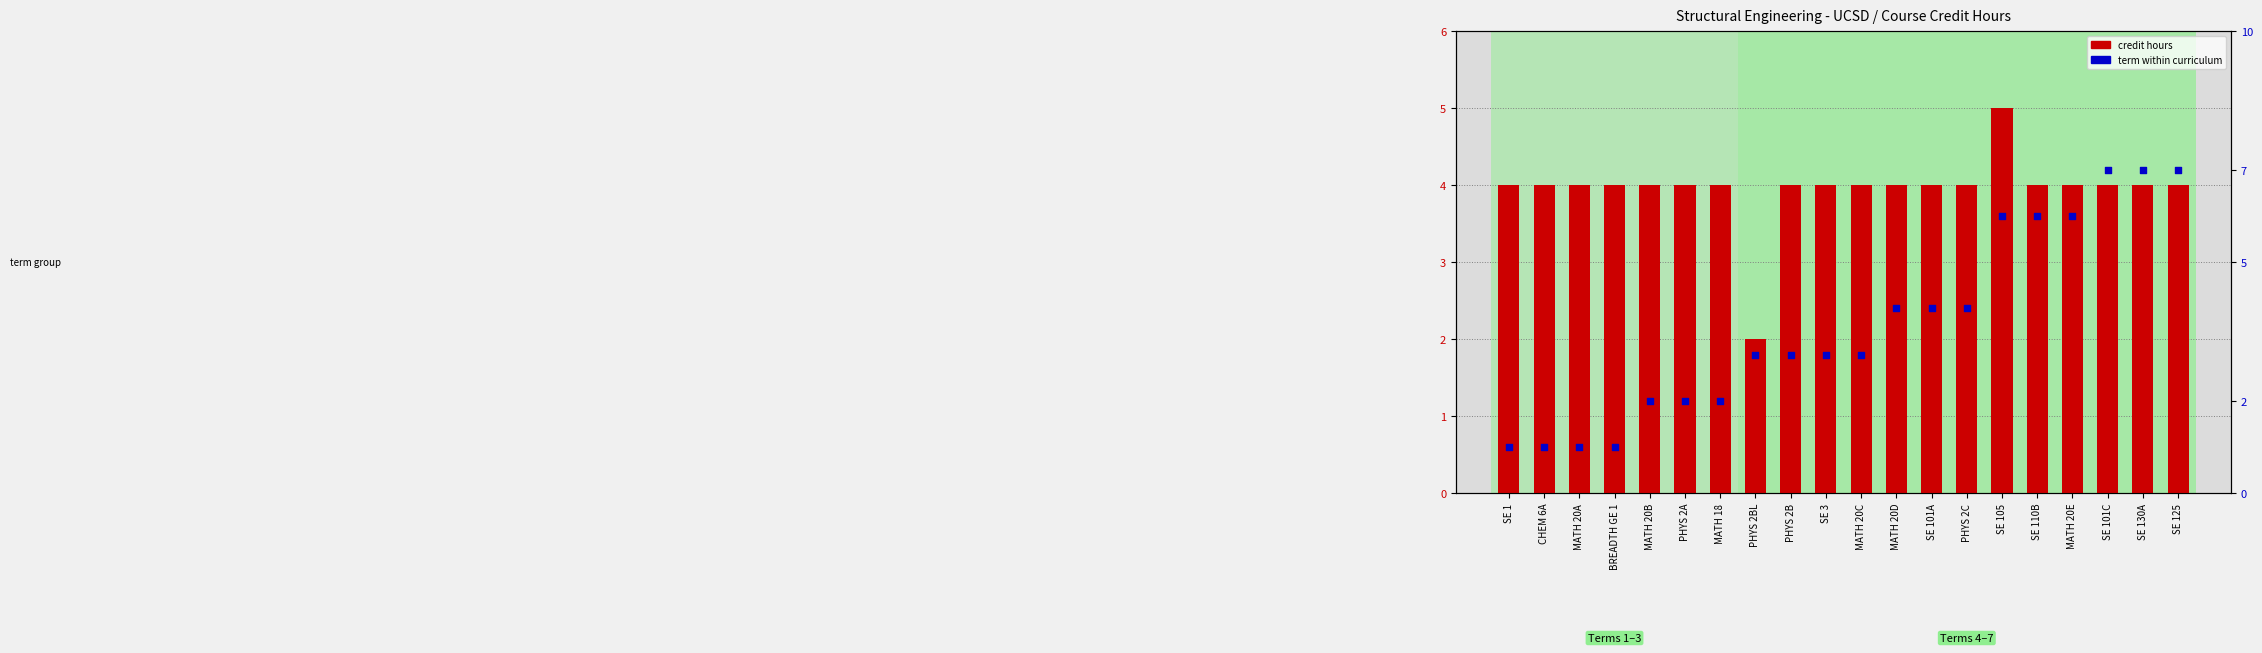

Which series contains the highest Y value?

term